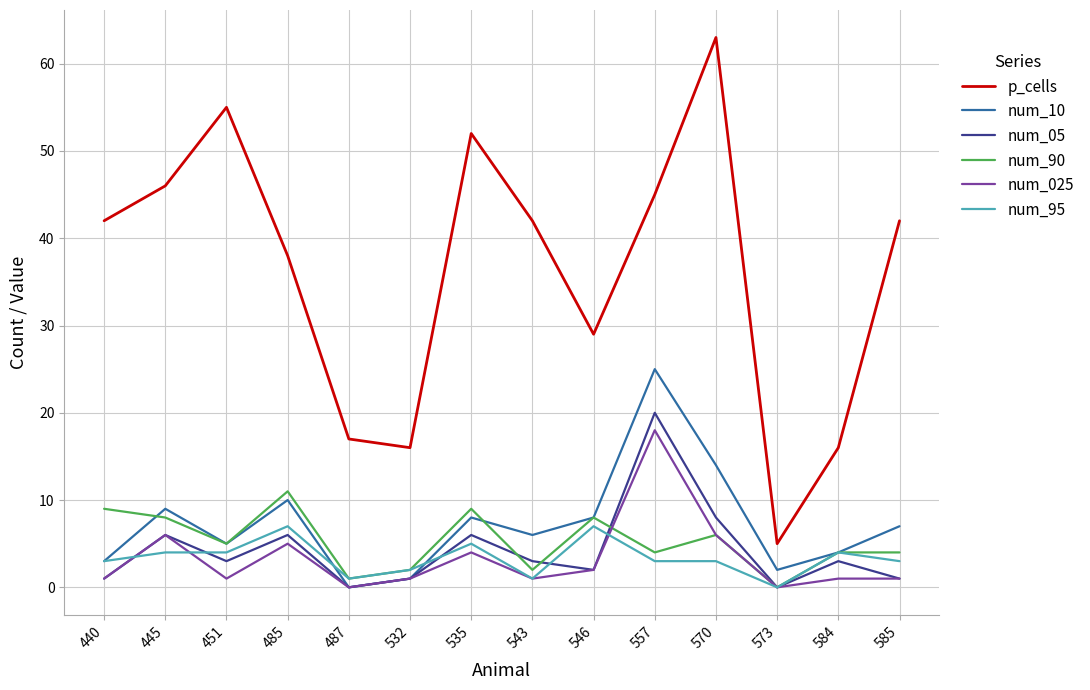

Reading left to right, what are all the values shown in this chart?

p_cells: 440=42	445=46	451=55	485=38	487=17	532=16	535=52	543=42	546=29	557=45	570=63	573=5	584=16	585=42
num_10: 440=3	445=9	451=5	485=10	487=0	532=1	535=8	543=6	546=8	557=25	570=14	573=2	584=4	585=7
num_05: 440=1	445=6	451=3	485=6	487=0	532=1	535=6	543=3	546=2	557=20	570=8	573=0	584=3	585=1
num_90: 440=9	445=8	451=5	485=11	487=1	532=2	535=9	543=2	546=8	557=4	570=6	573=0	584=4	585=4
num_025: 440=1	445=6	451=1	485=5	487=0	532=1	535=4	543=1	546=2	557=18	570=6	573=0	584=1	585=1
num_95: 440=3	445=4	451=4	485=7	487=1	532=2	535=5	543=1	546=7	557=3	570=3	573=0	584=4	585=3